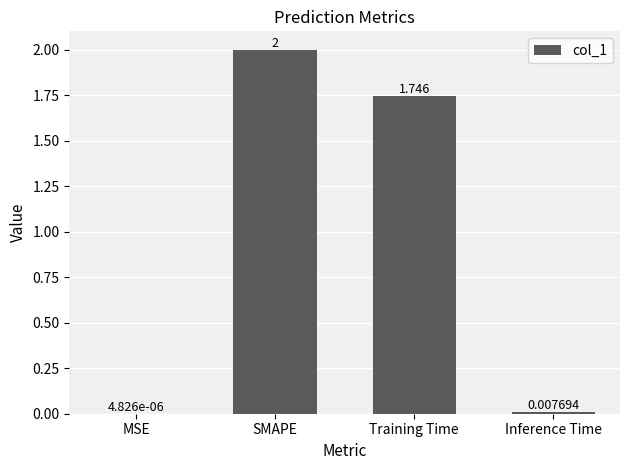

Between MSE and Training Time, which is larger?

Training Time